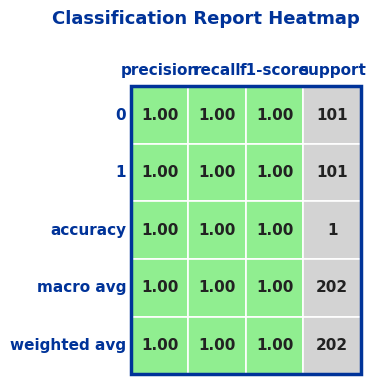

What is the total value across all series at 2?

5